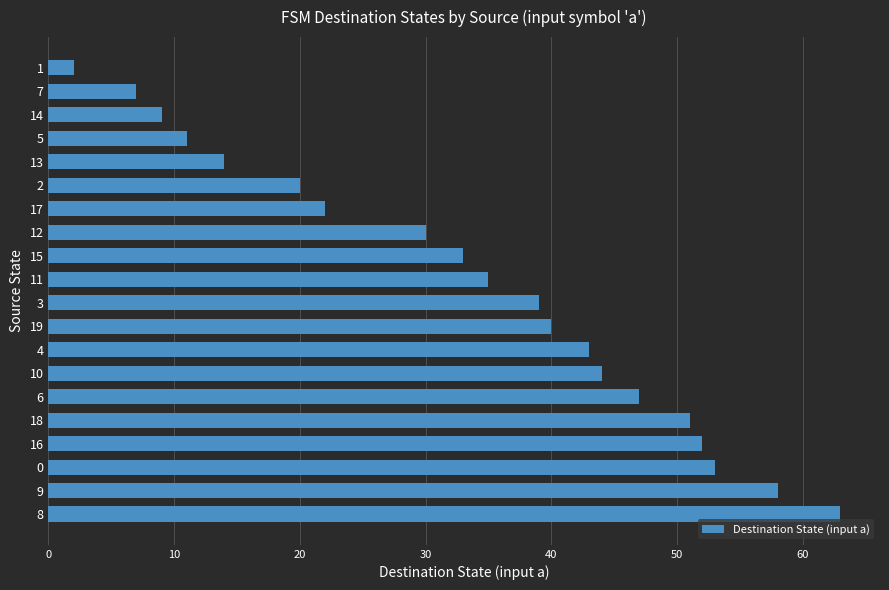

Rank the categories by value from highest to lowest.

8, 9, 0, 16, 18, 6, 10, 4, 19, 3, 11, 15, 12, 17, 2, 13, 5, 14, 7, 1